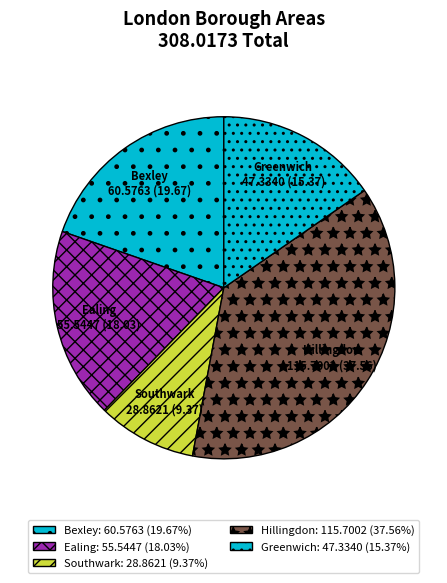

Do Hillingdon and Ealing together represent more than half of the pie?

Yes